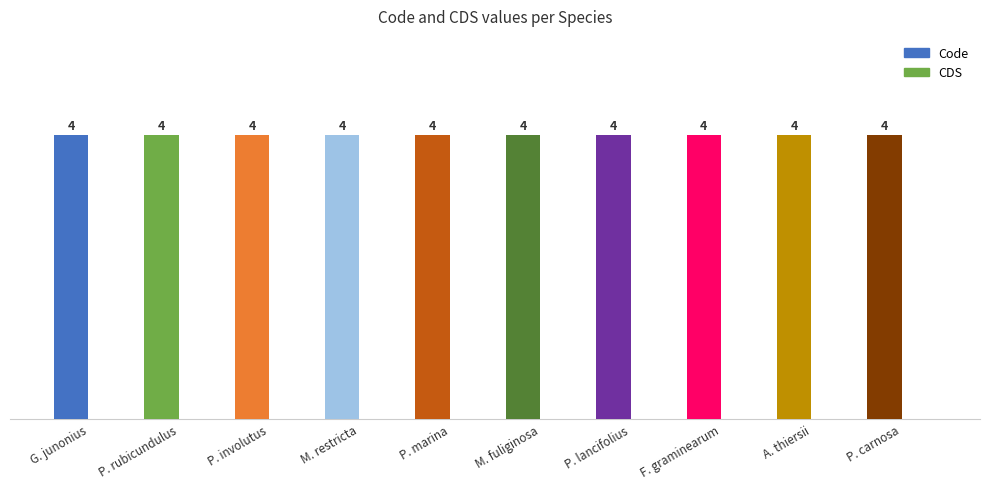

At P. rubicundulus, list the series in order from largest to smallest.

Code, CDS